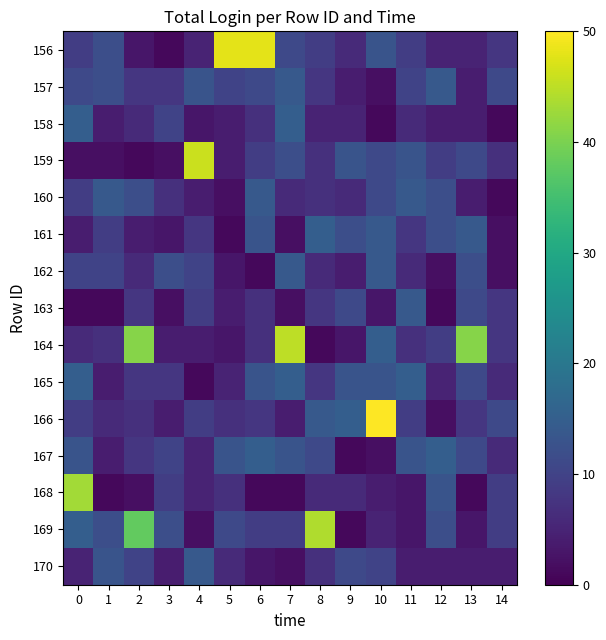

What is the difference between the highest and lowest values at 2?

40